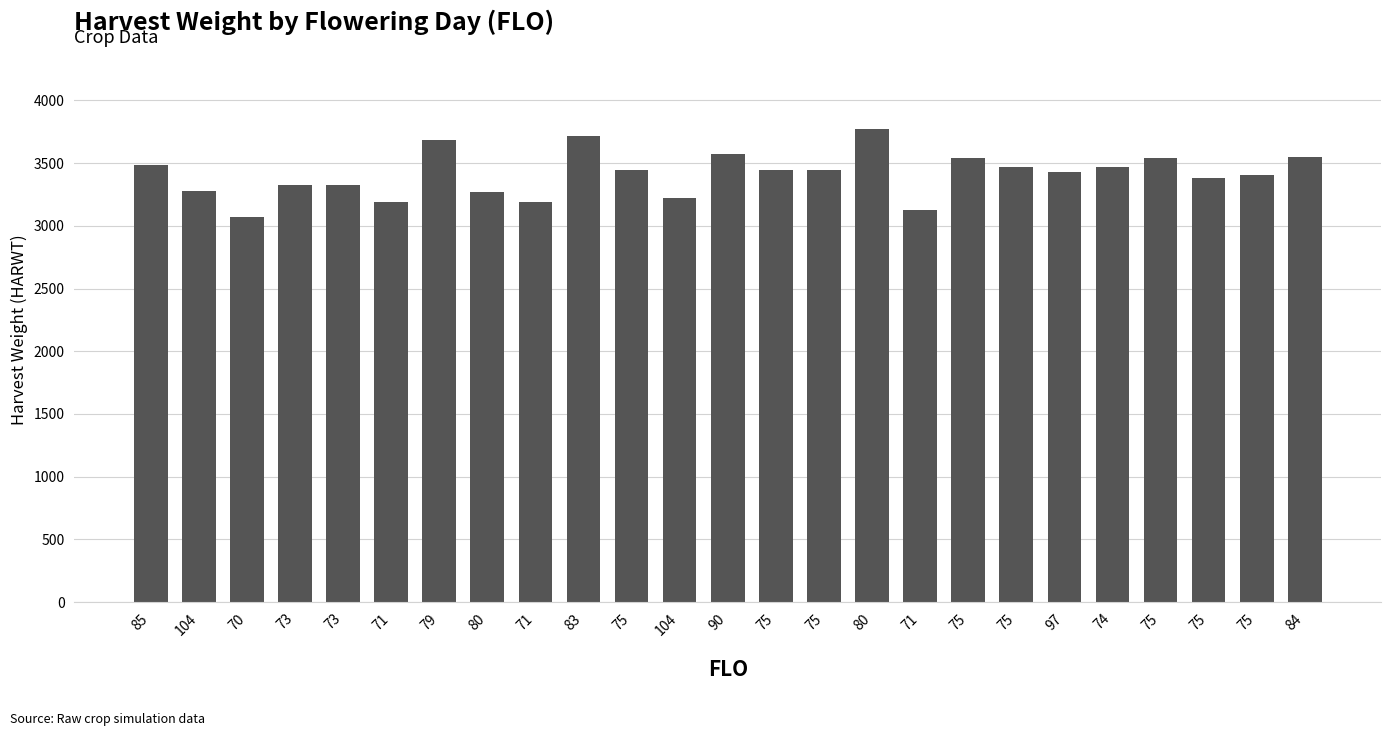

What is the greatest value displayed?

3771